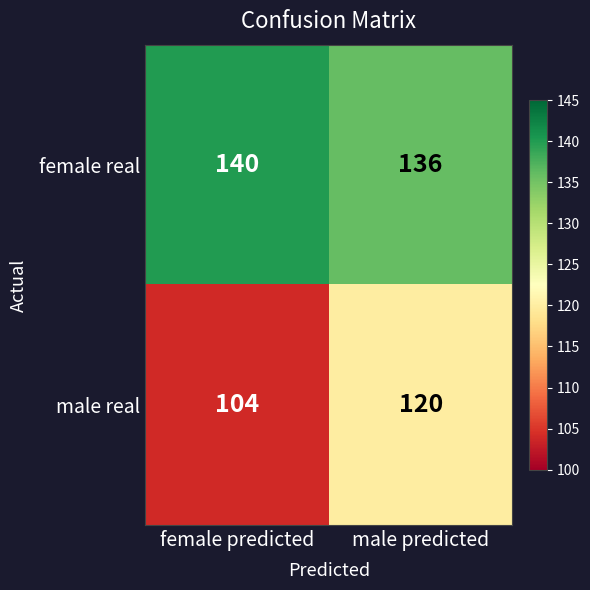

Is it true that male real equals 42 at male predicted?

False